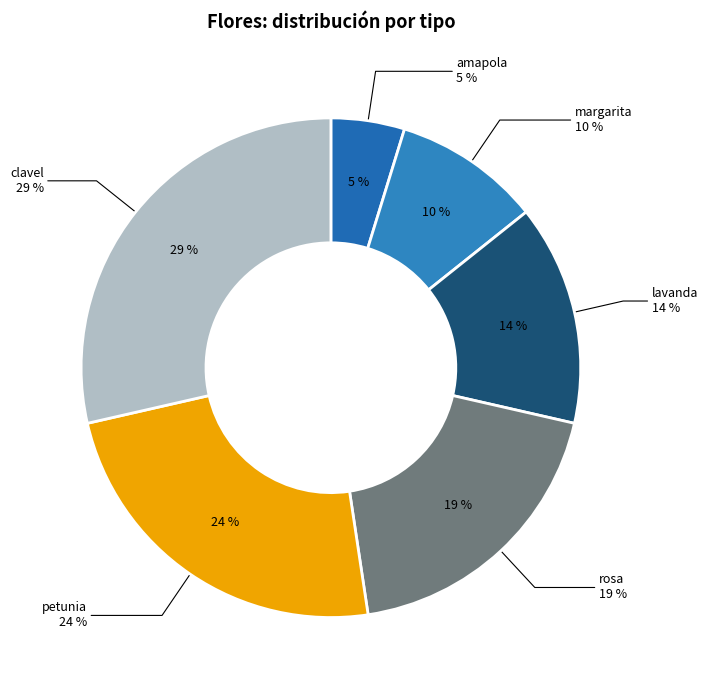

Which has a higher value, amapola or rosa?

rosa